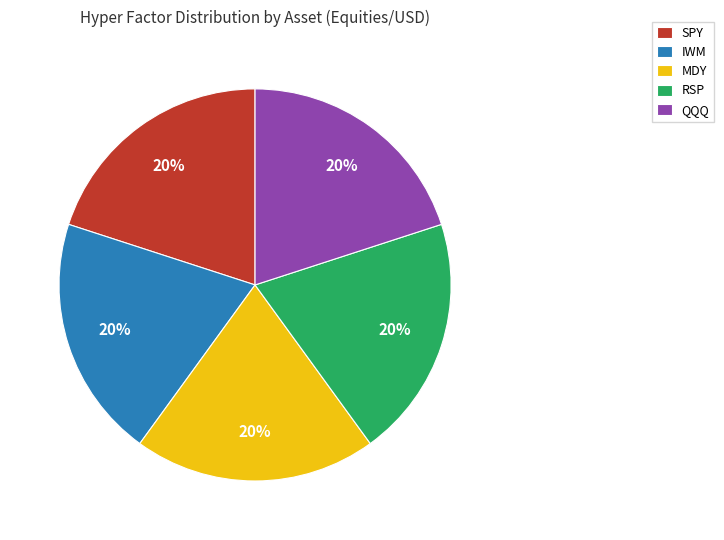

To the nearest percent, what portion does QQQ represent?

20%